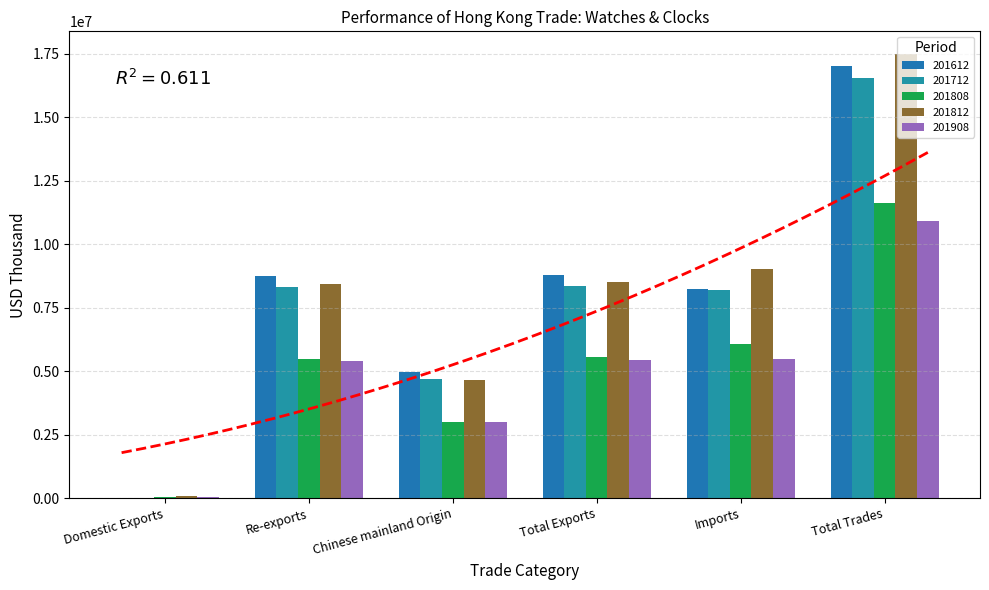

What is the greatest value displayed?

17515208.0